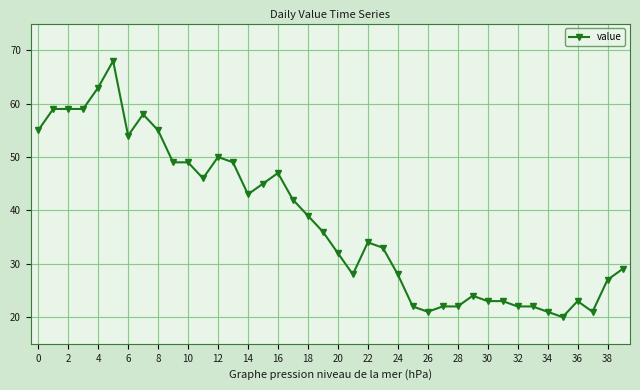

True or false: the data has more than 0 interior local peaks.

True